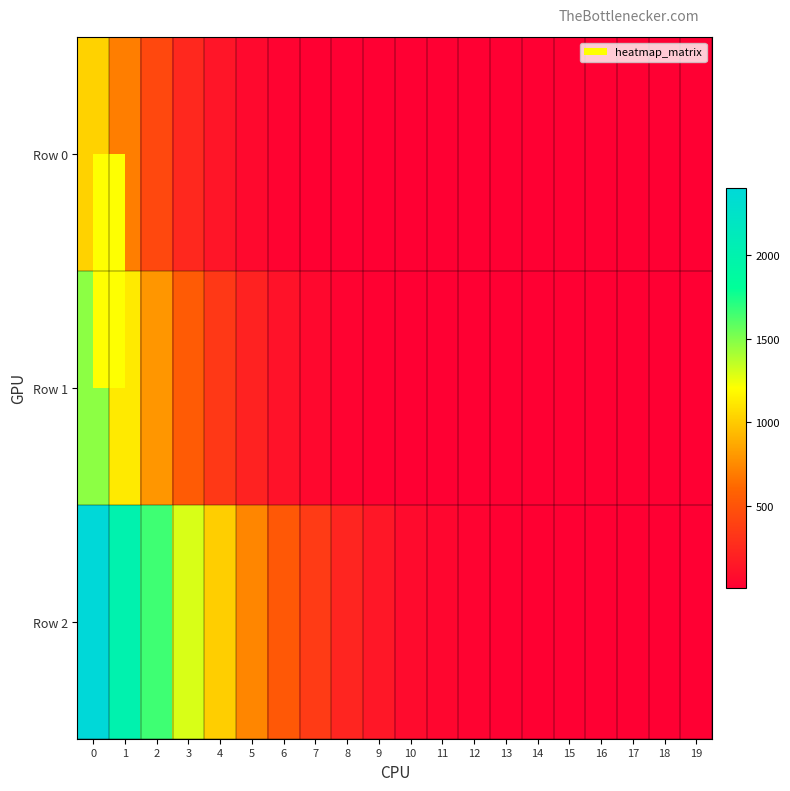

Which series has the largest total across all categories?

Row 2